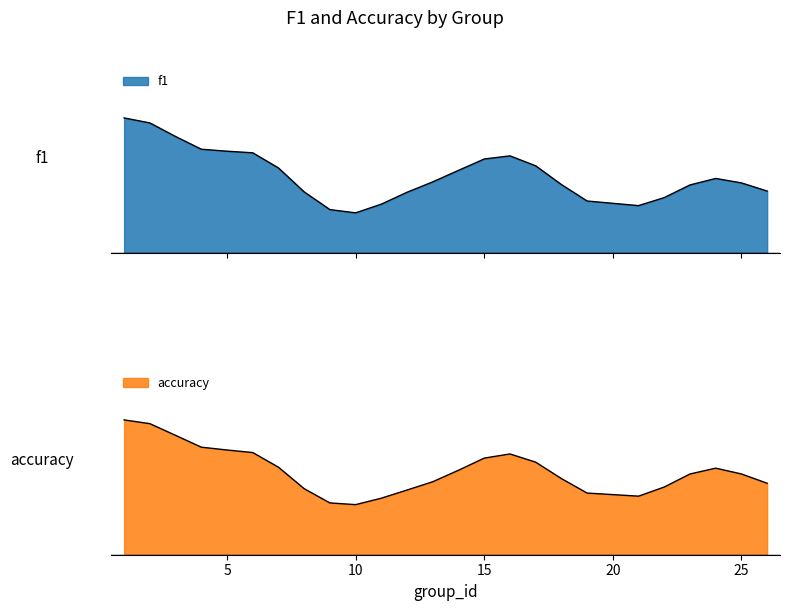

What are all the series names shown in the legend?

f1, accuracy